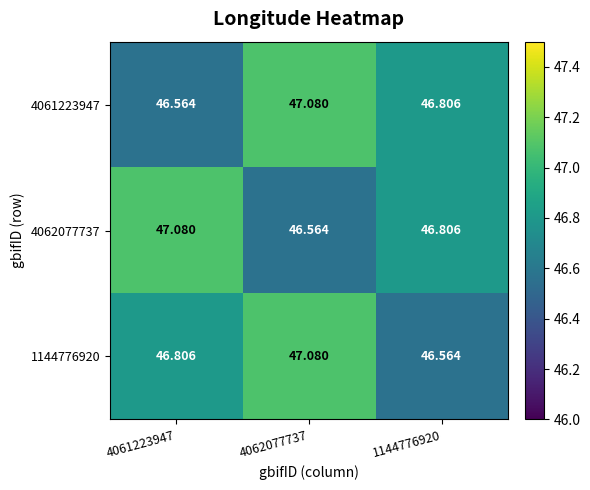

Count the number of categories in the chart.

3